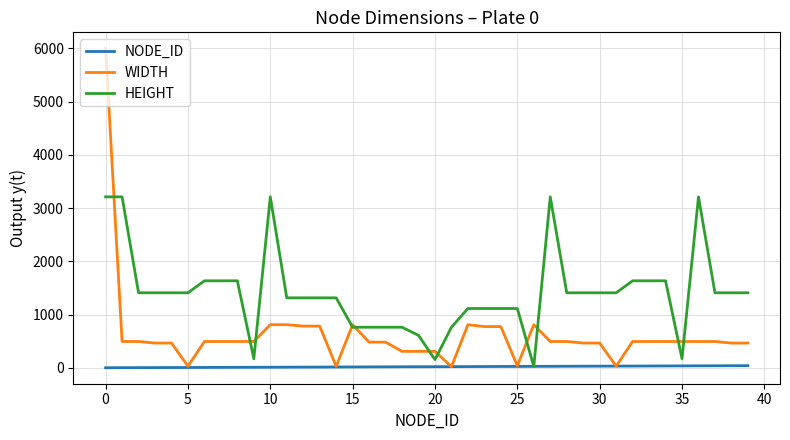

Which series has the widest spread of values?

WIDTH